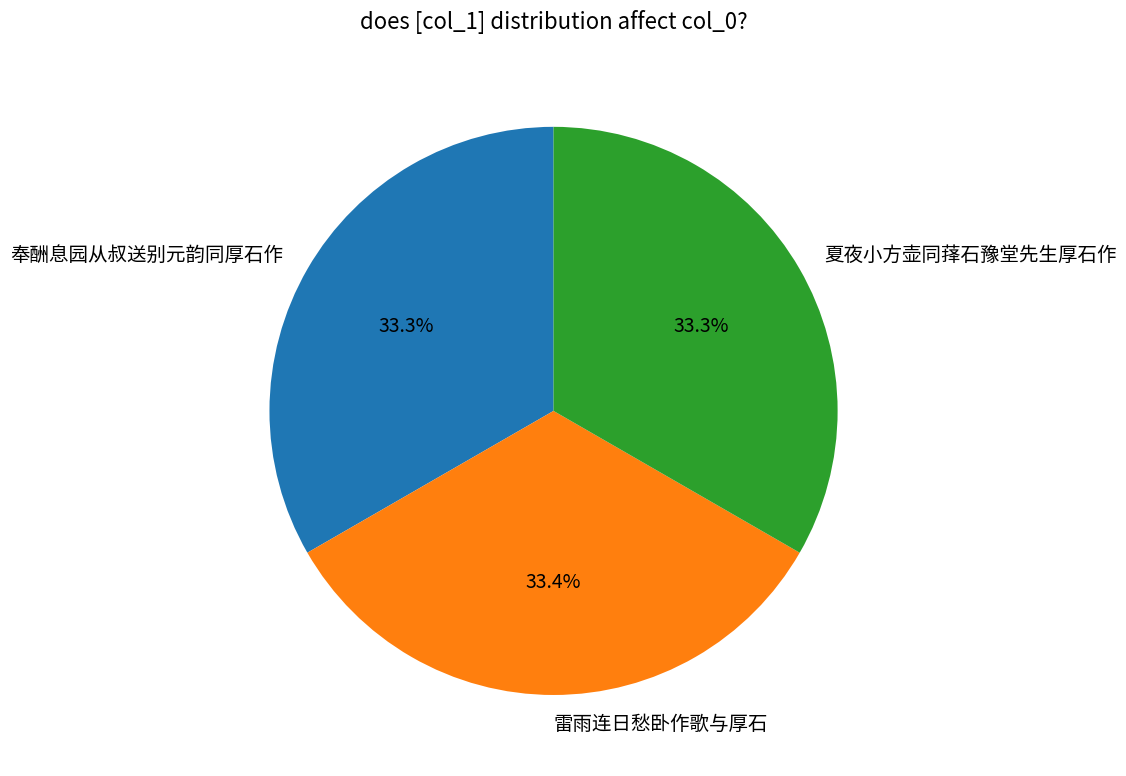

How many segments does this pie chart have?

3